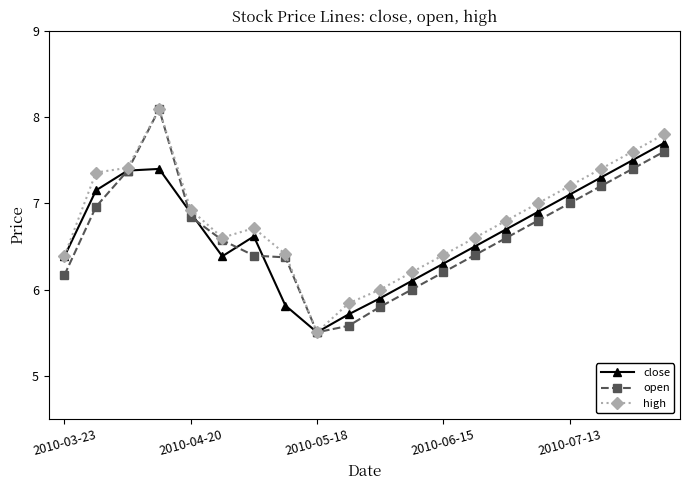

What is the smallest value displayed?

5.5